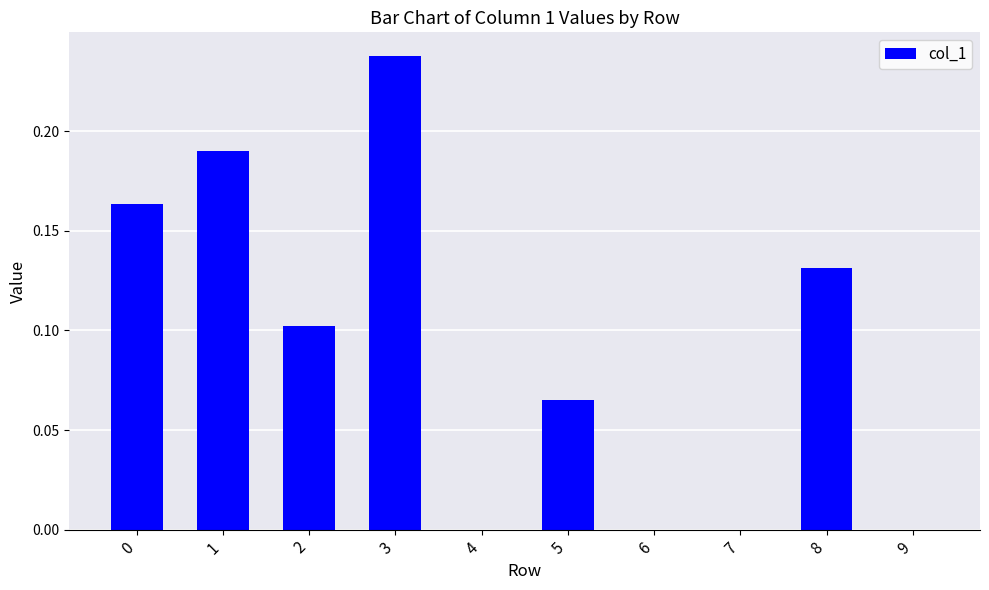

Which label corresponds to the largest value in the chart?

3